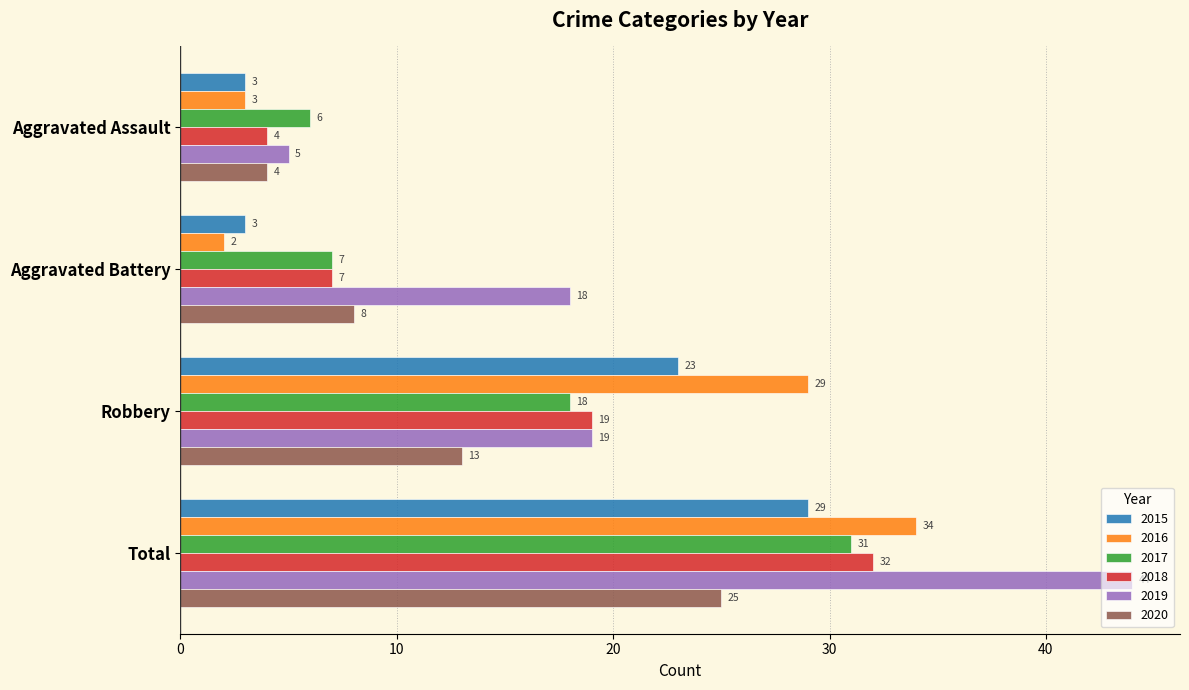

At how many categories does at least one series exceed 32?

1